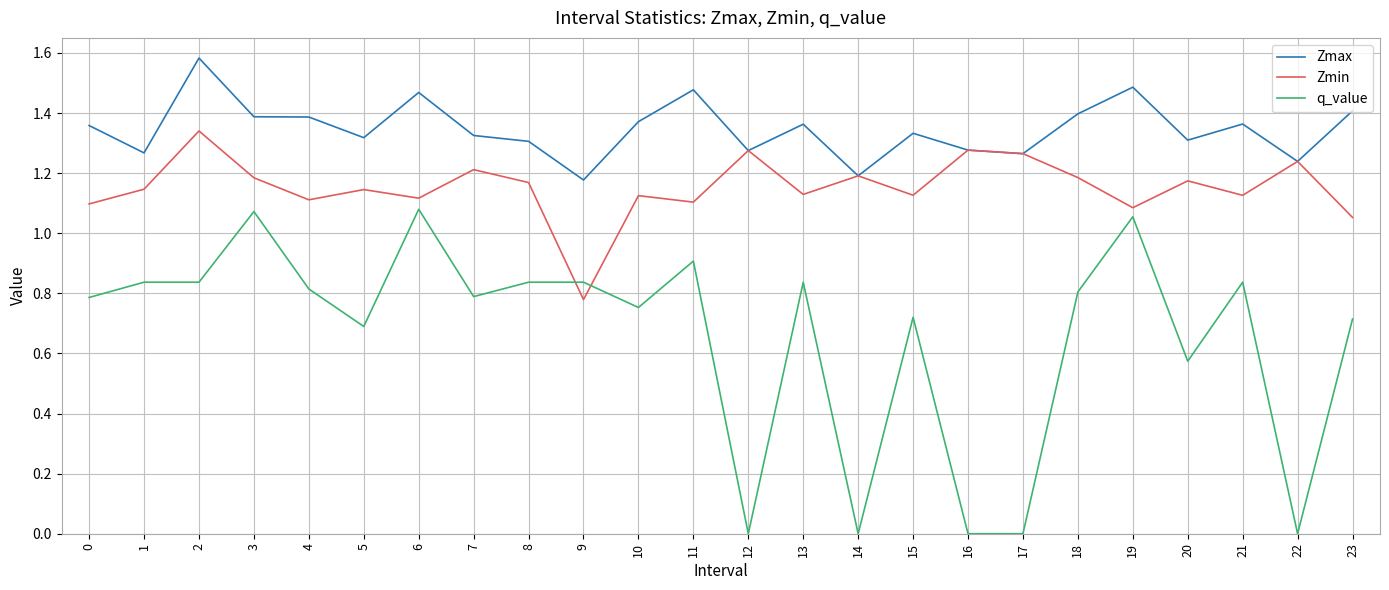

True or false: q_value and Zmax intersect in this chart.

False